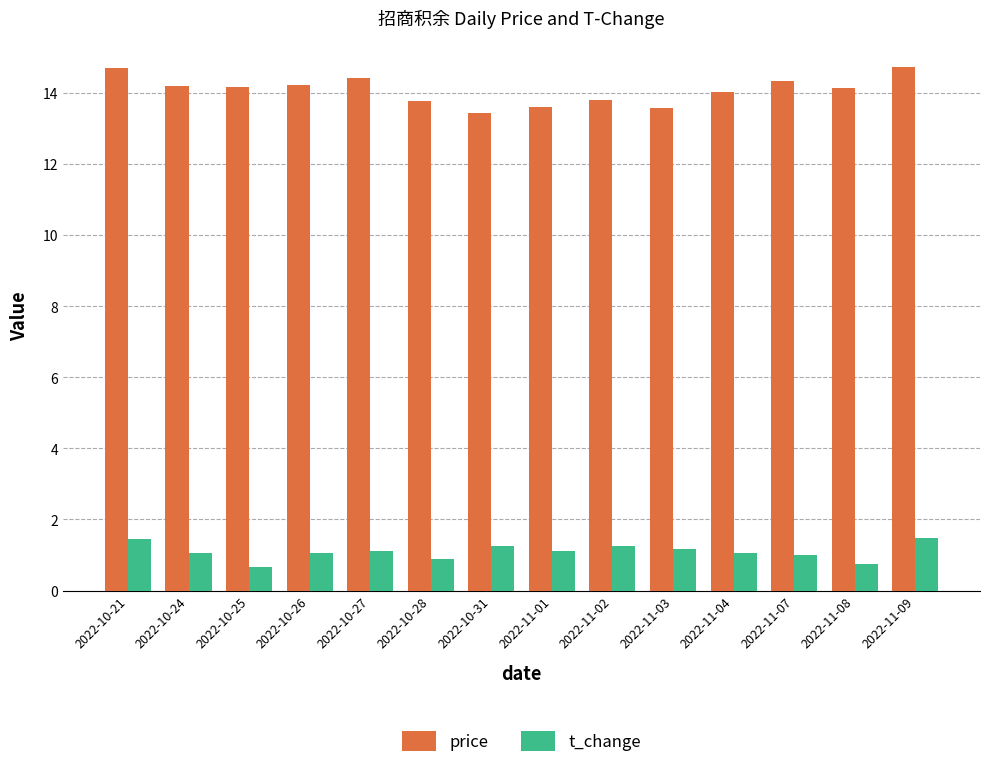

What is the difference between the maximum and minimum values in the price series?

1.3